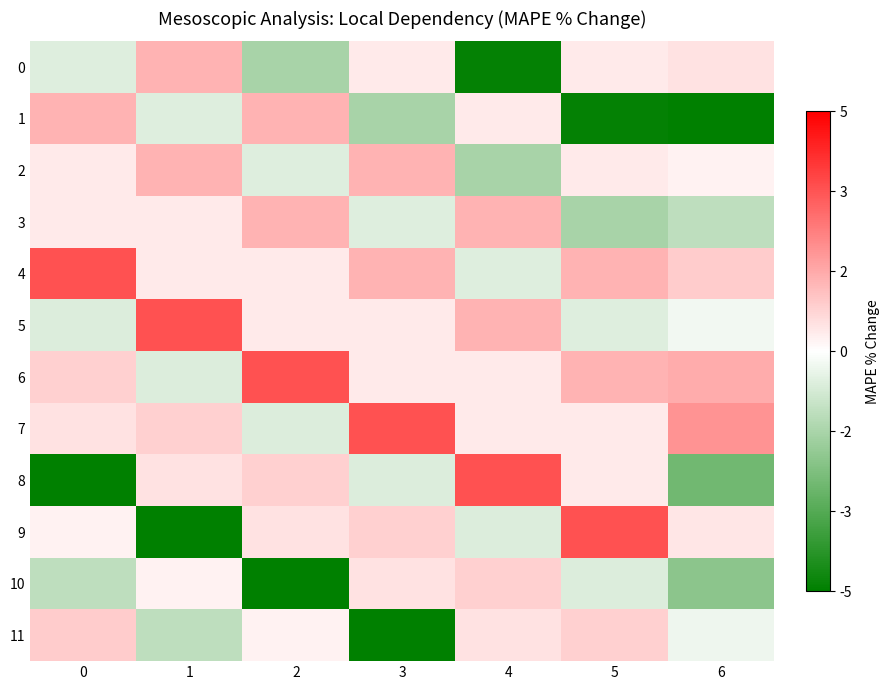

Between 3 and 6, which series saw the biggest shift?

11